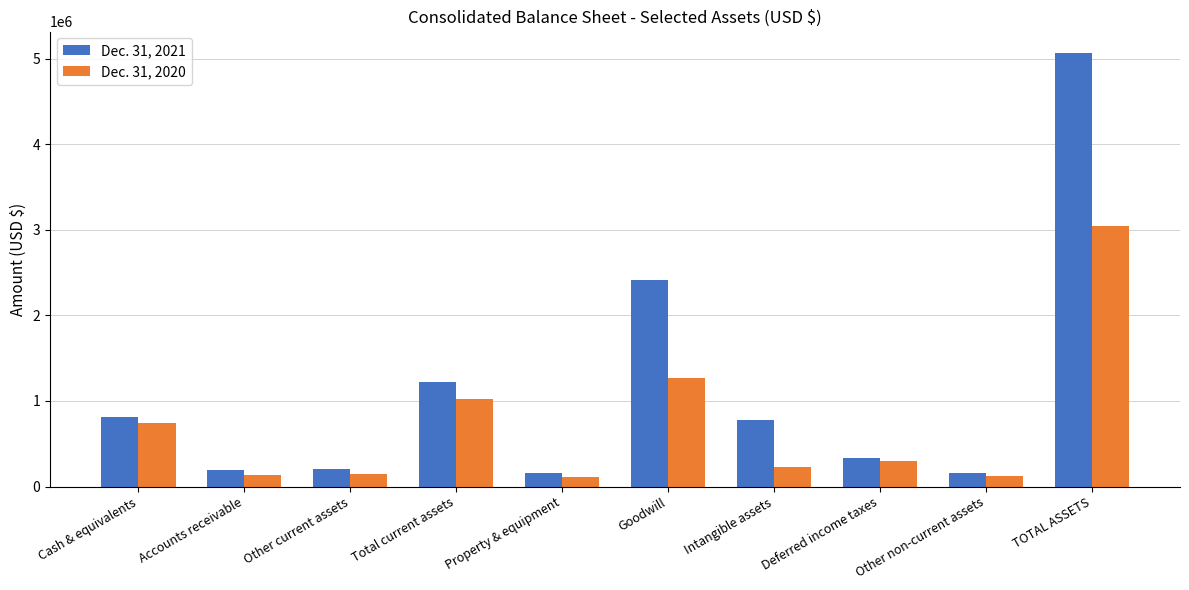

Rank the series by their average value, from lowest to highest.

Dec. 31, 2020, Dec. 31, 2021